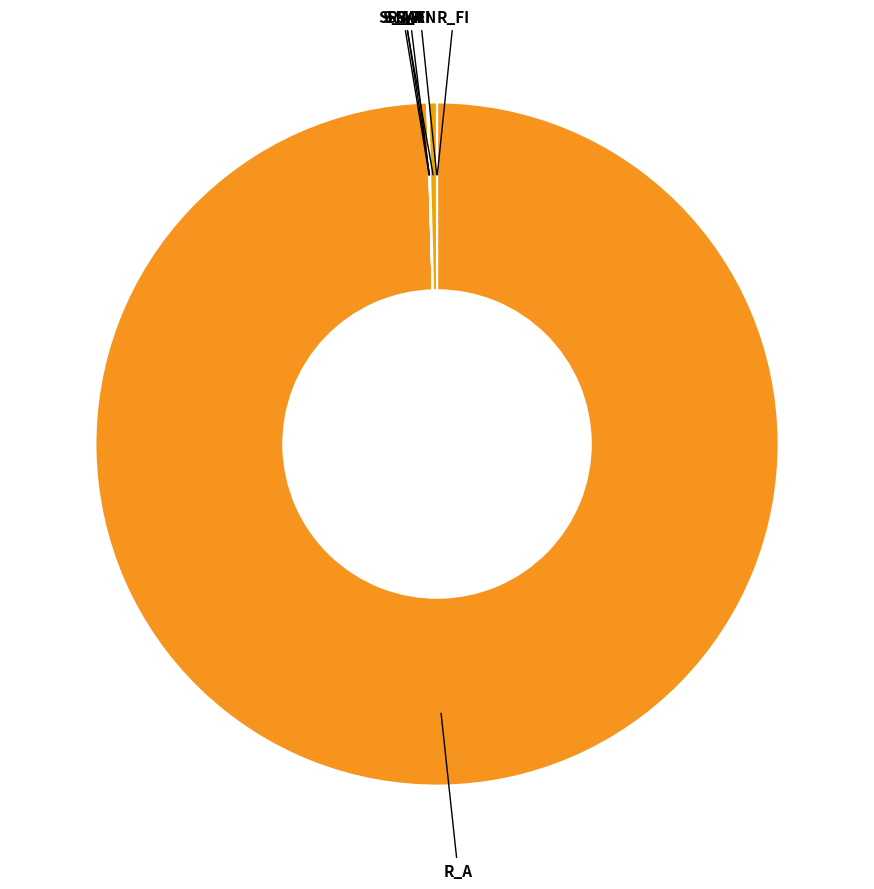

Which category has the biggest portion of the pie?

R_A